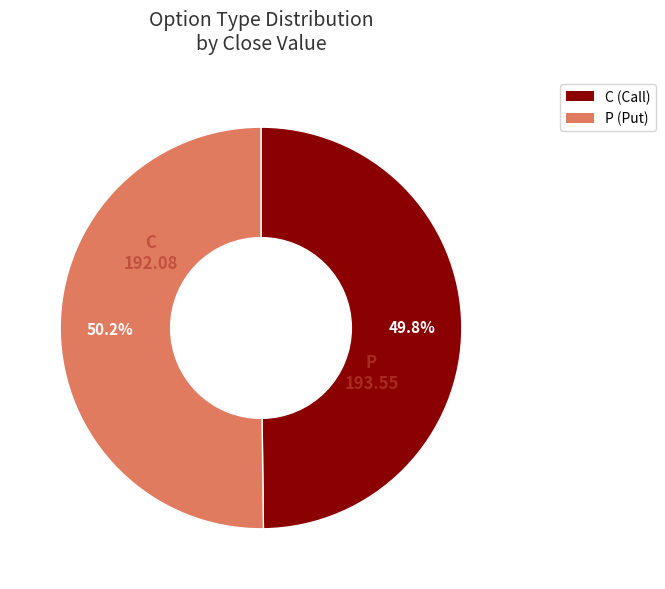

To the nearest percent, what is the average slice percentage?

50%